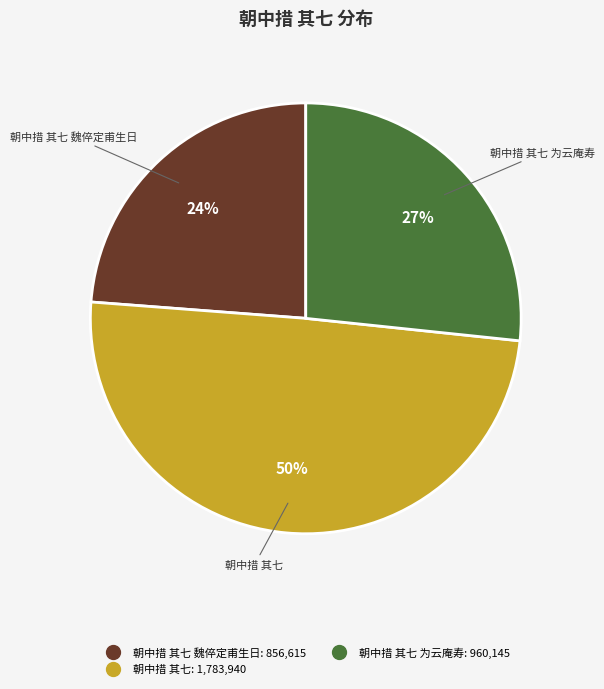

Does any single category account for the majority?

No